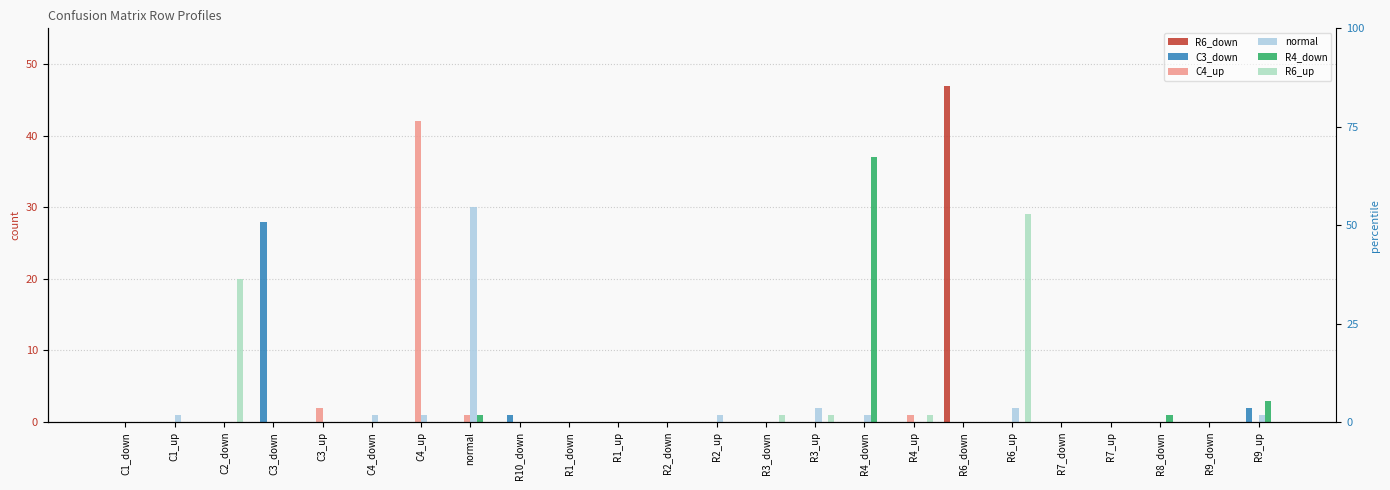

How many series are shown in this chart?

6